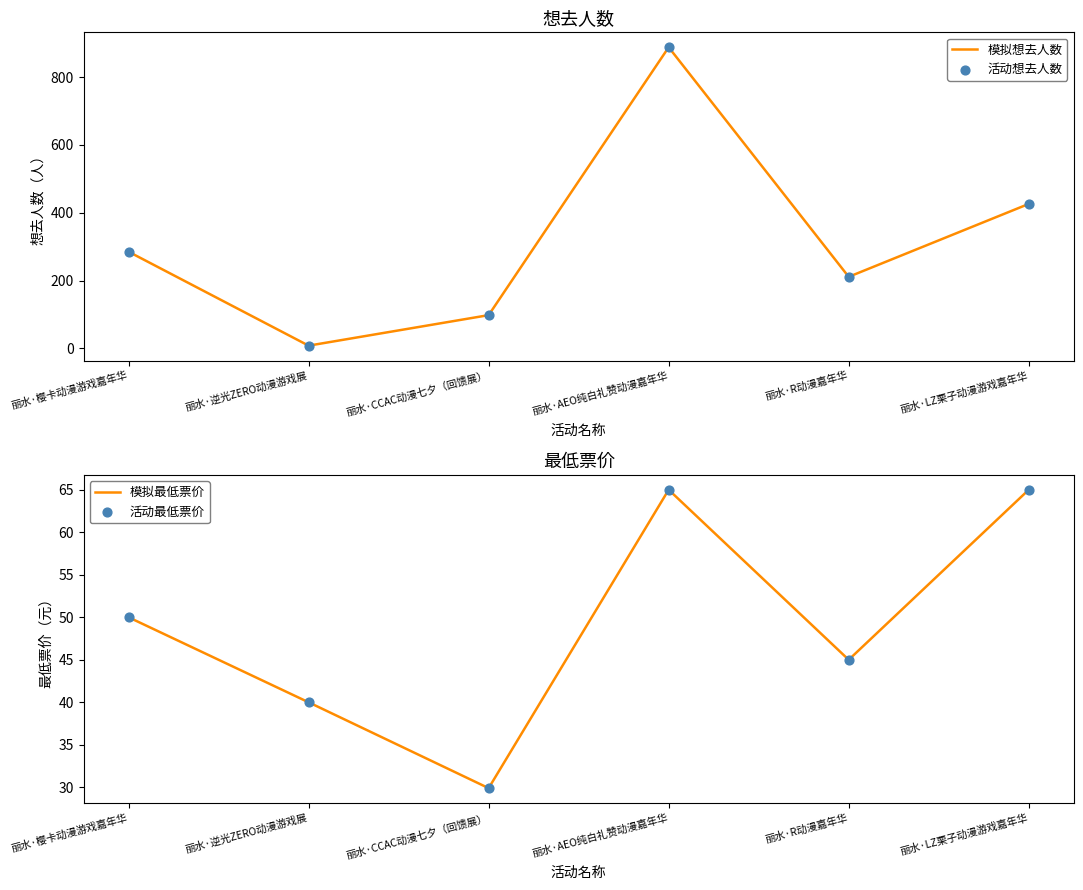

Which series has the largest Y range (max minus min)?

模拟想去人数